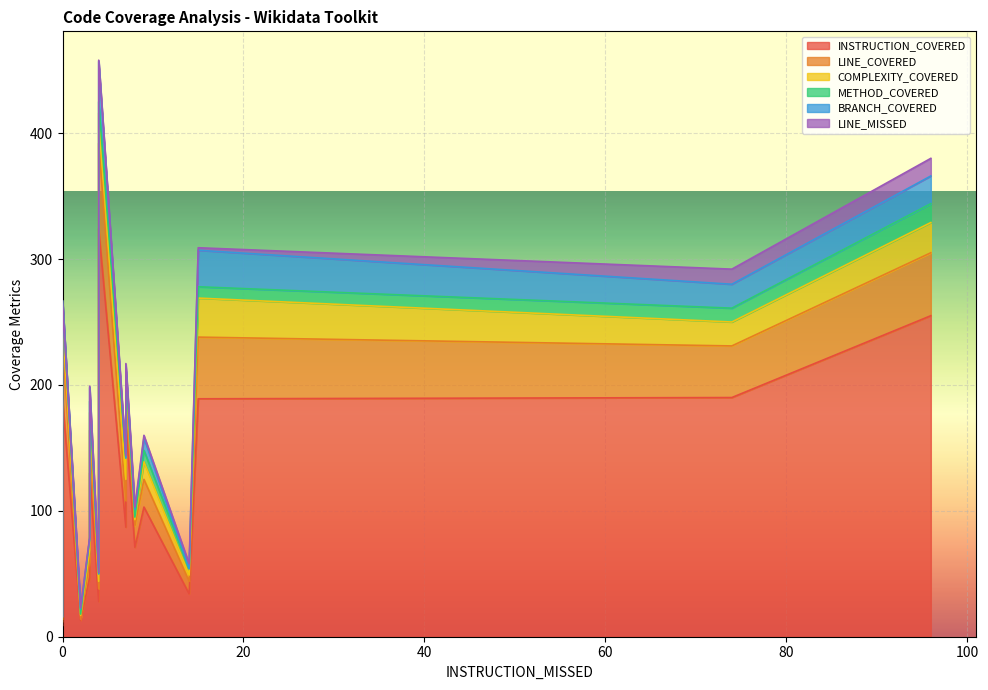

What is the sum of all LINE_MISSED values?

46